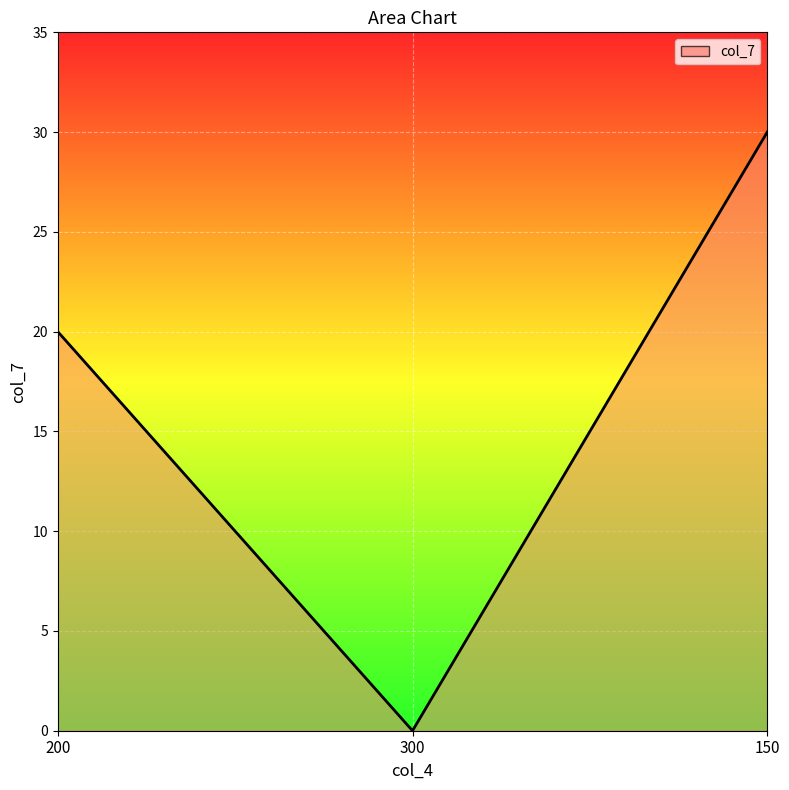

Count the values in the range 0 to 30.

3